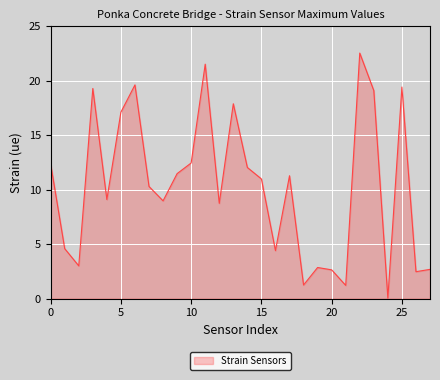

What is the greatest value displayed?

22.5